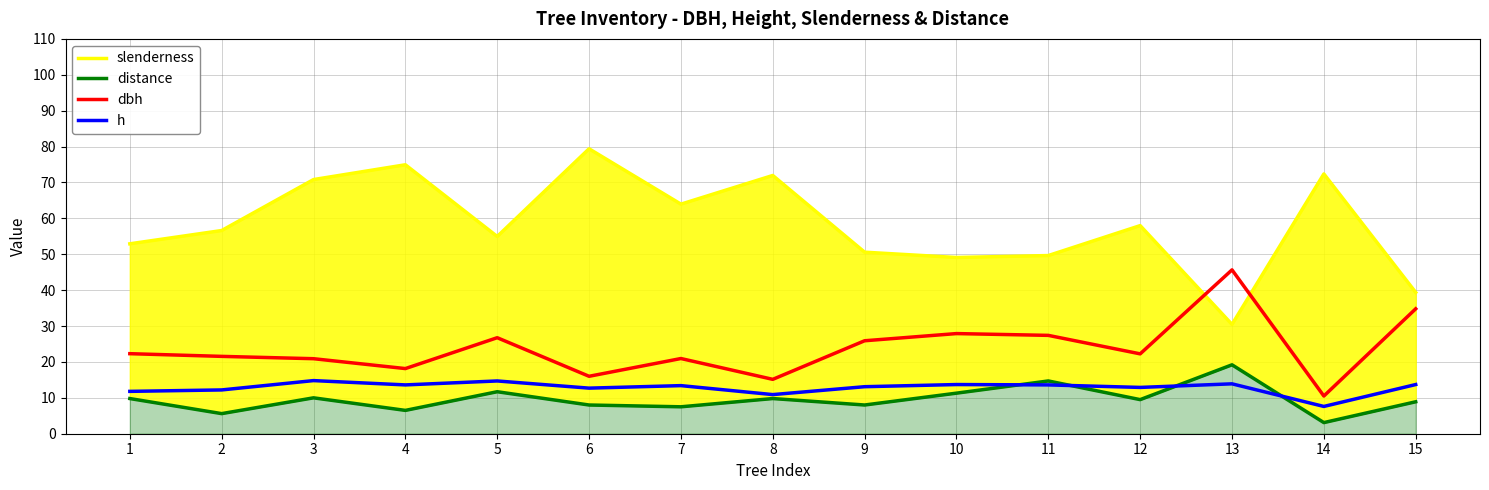

What is the value of the h point at the 12th from the left?

12.9